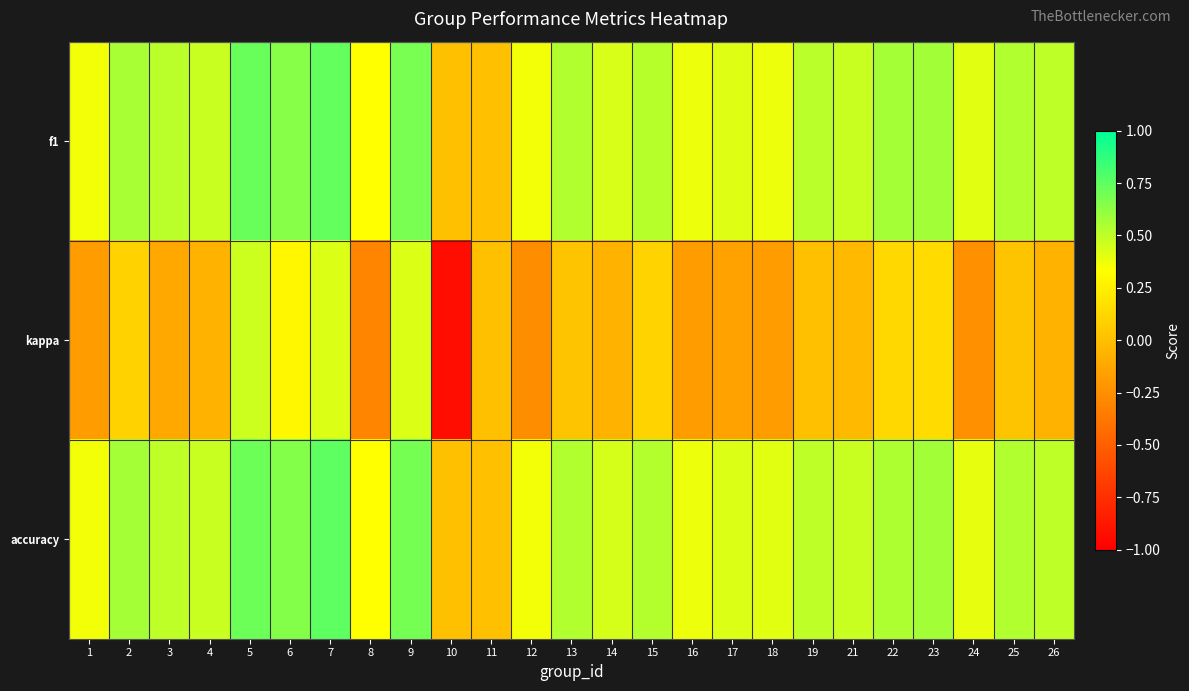

At which category is the sum across all series the highest?

7